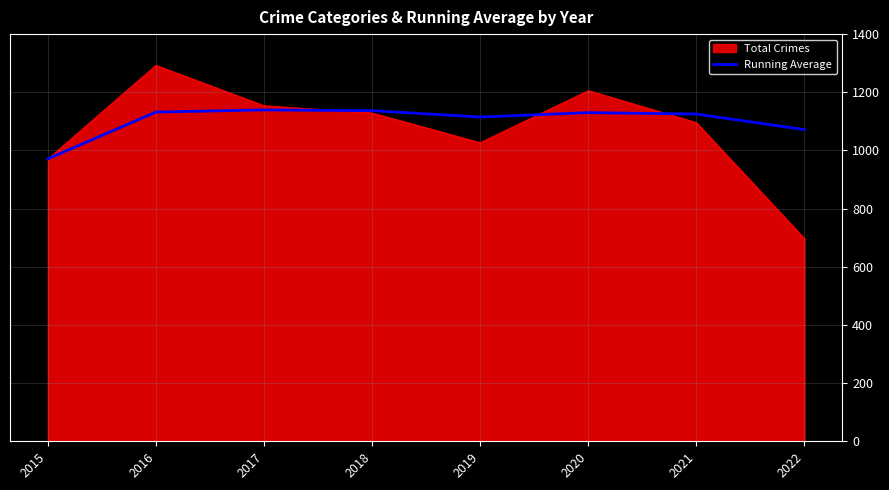

What is the approximate value of Running Average at 2016?

1132.0